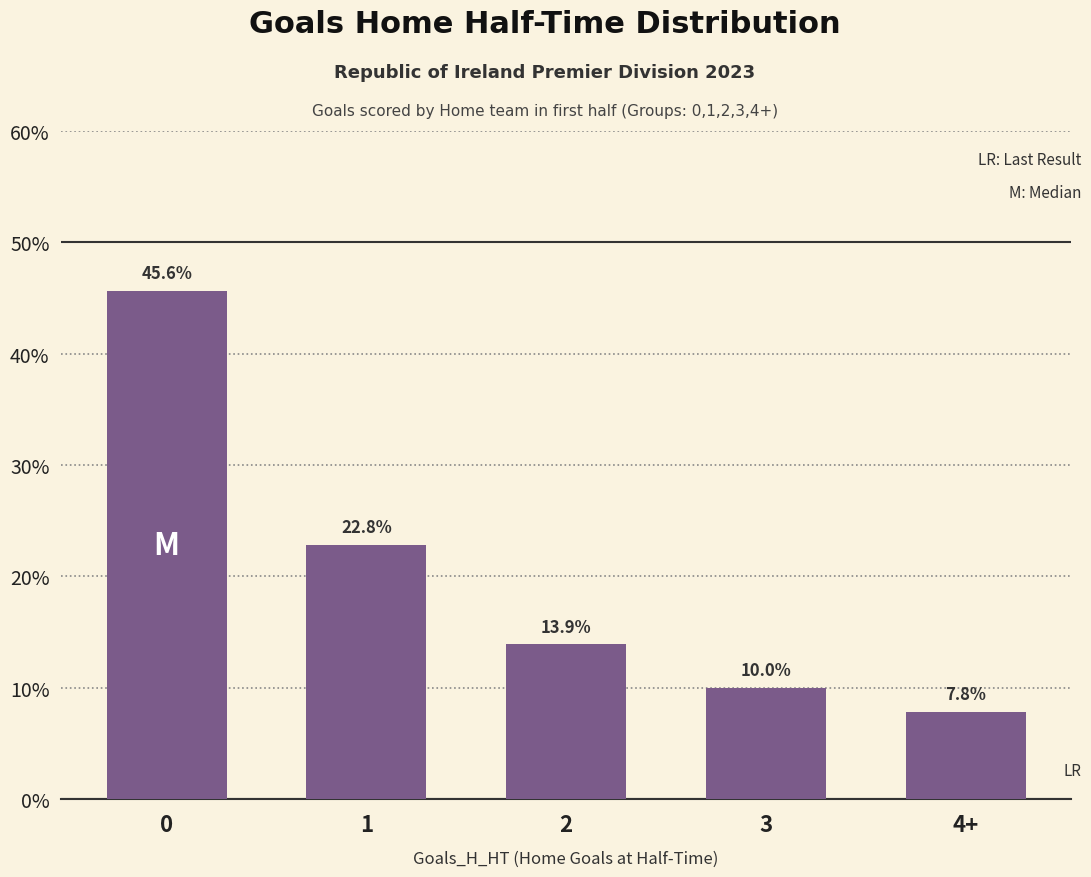

What is the approximate value at 1?

22.8